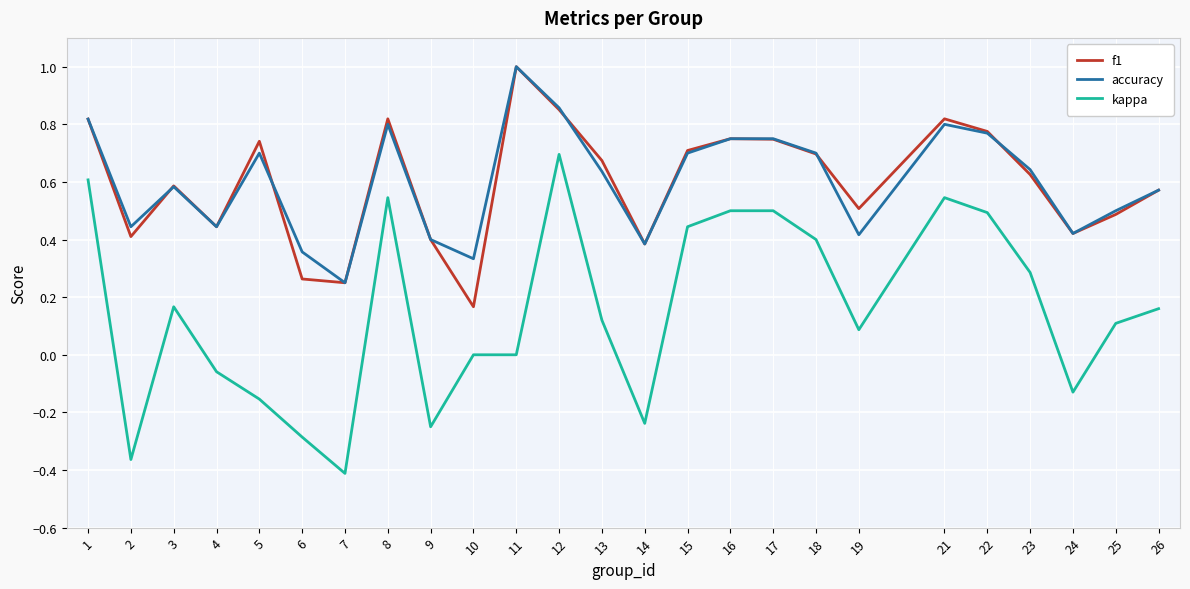

The f1 series shows 0.6 at 4. True or false?

False